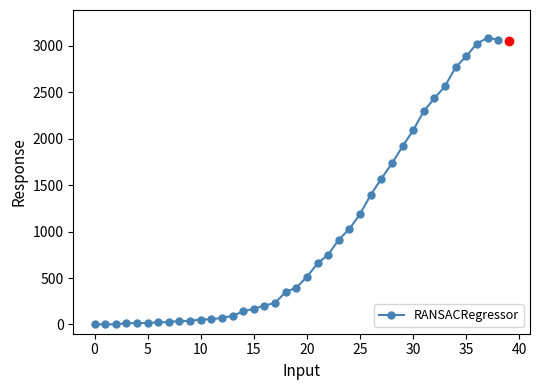

What is the difference between the maximum and minimum values?

3086